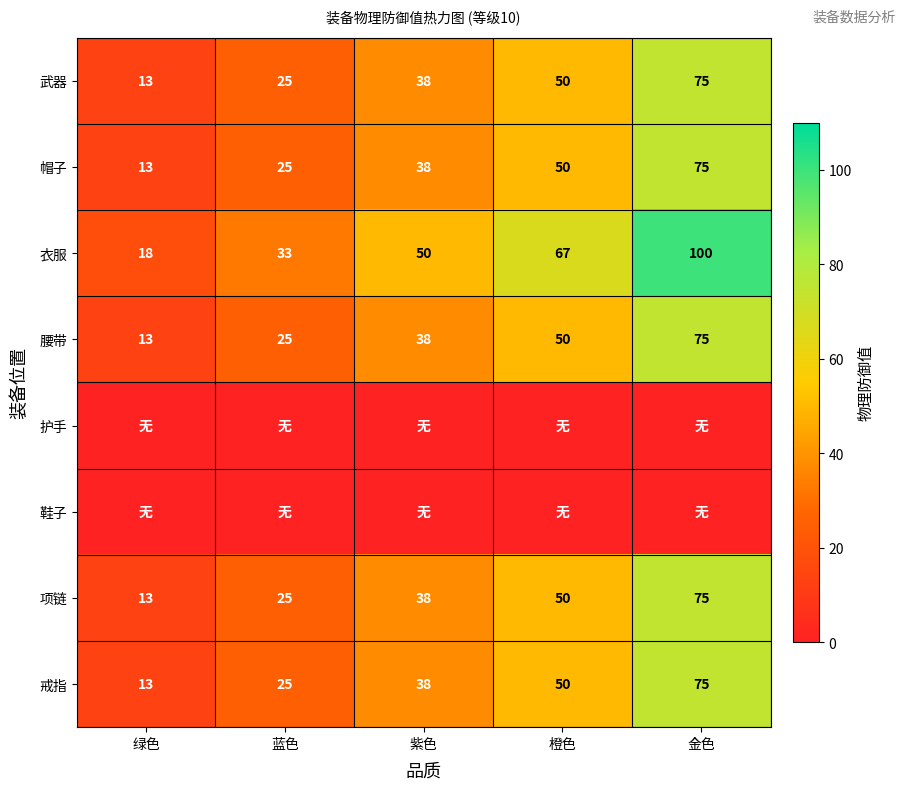

The 项链 series shows 25 at 蓝色. True or false?

True